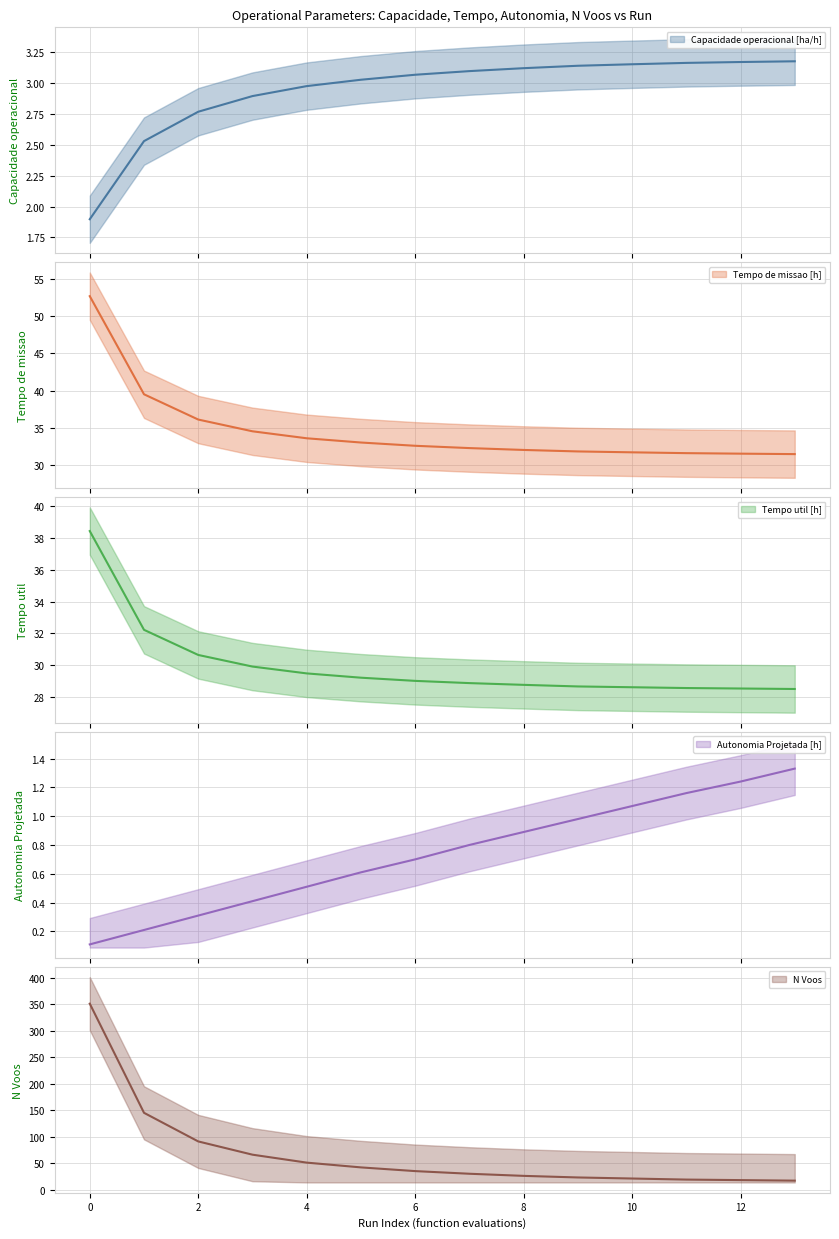

The Tempo de missao [h] series shows 51.5 at 4. True or false?

False